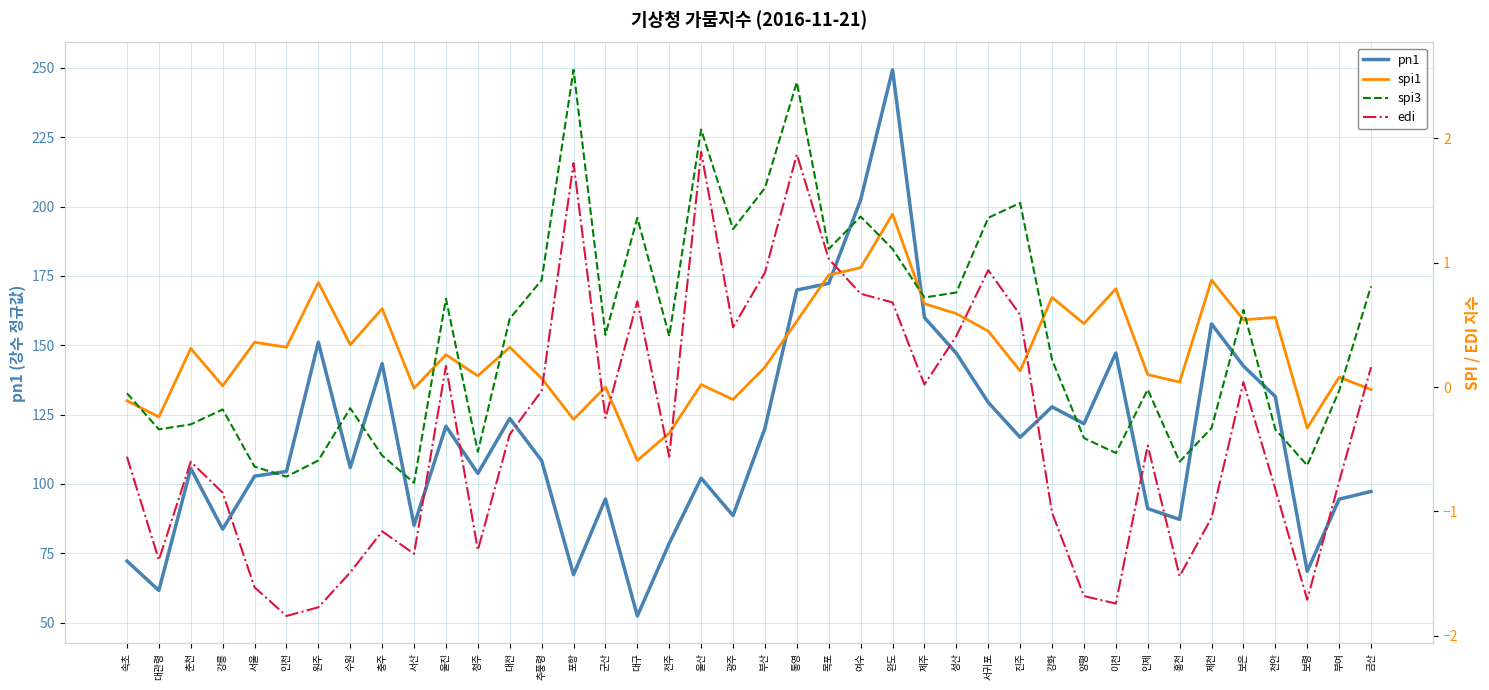

What is the maximum value shown in the chart?

249.3